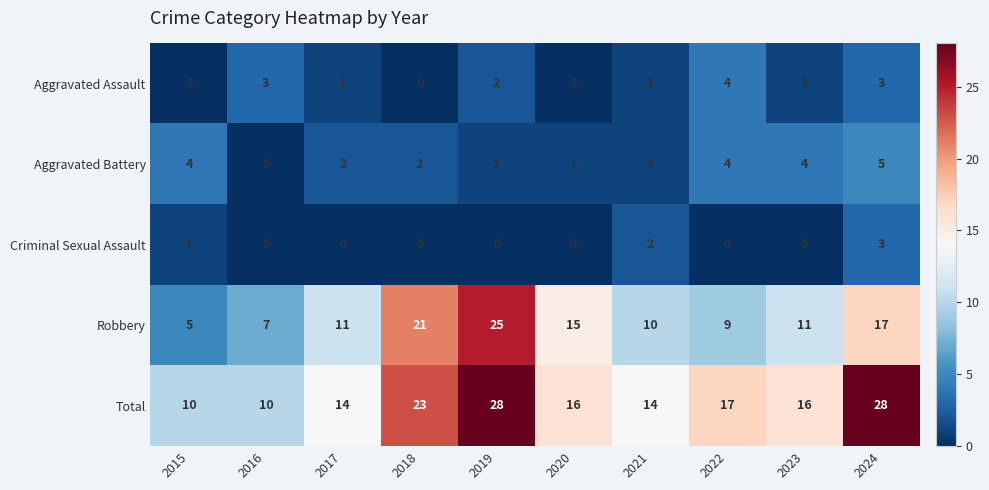

Count the Aggravated Battery values in the range 1 to 4.

8